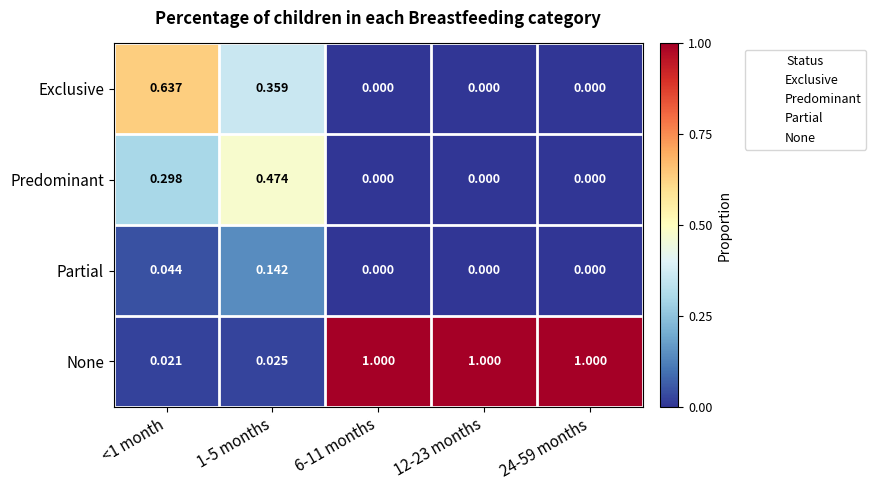

At 1-5 months, list the series in order from smallest to largest.

None, Partial, Exclusive, Predominant